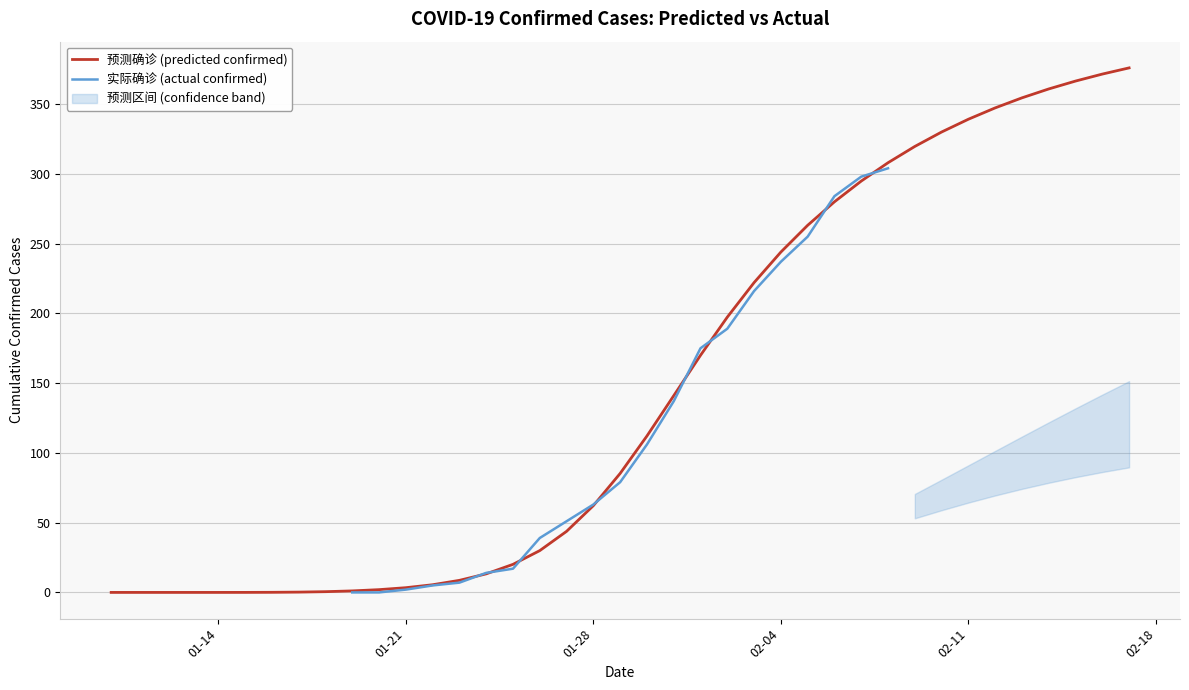

True or false: 实际确诊 (actual confirmed) has more than 1 points higher than both neighbors.

False